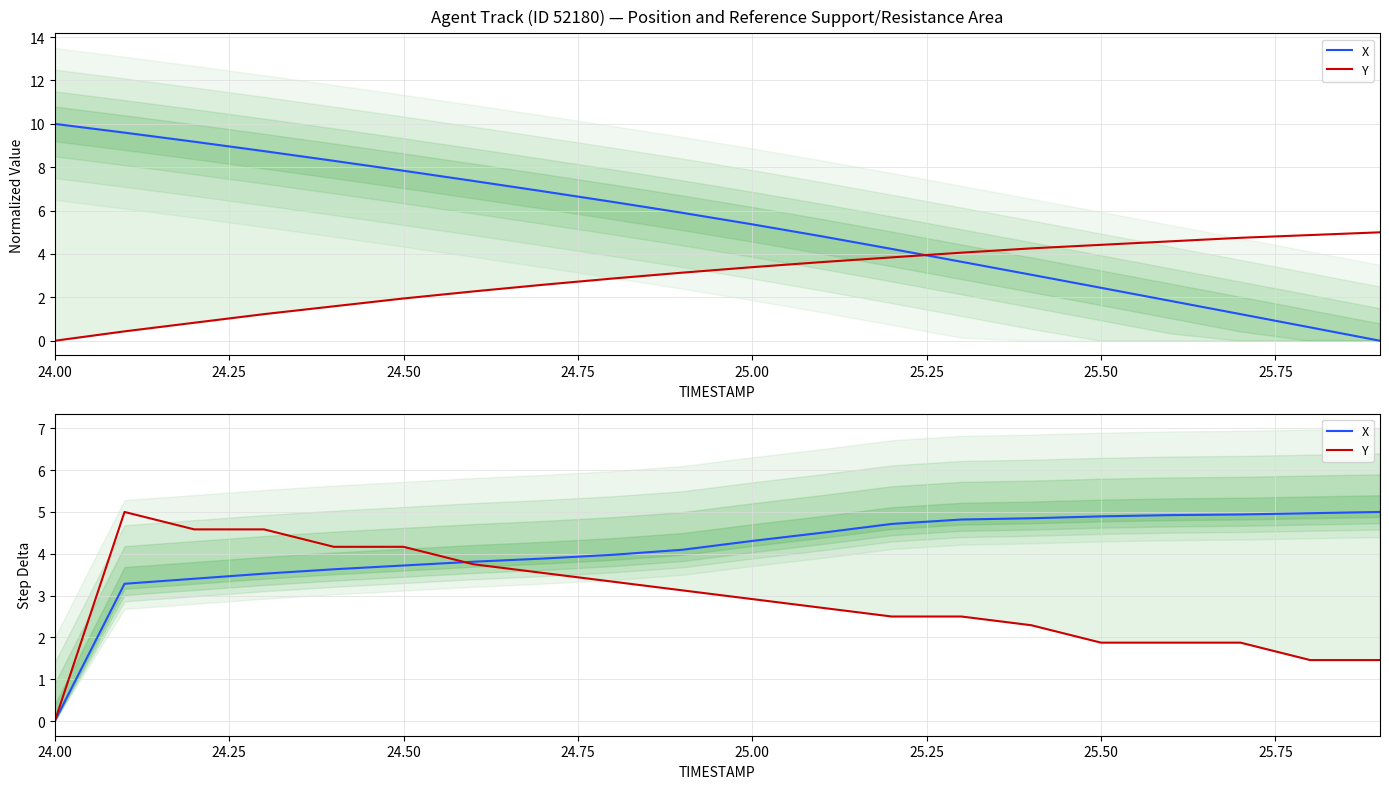

What is the total value across all series at 24.50?

8.0